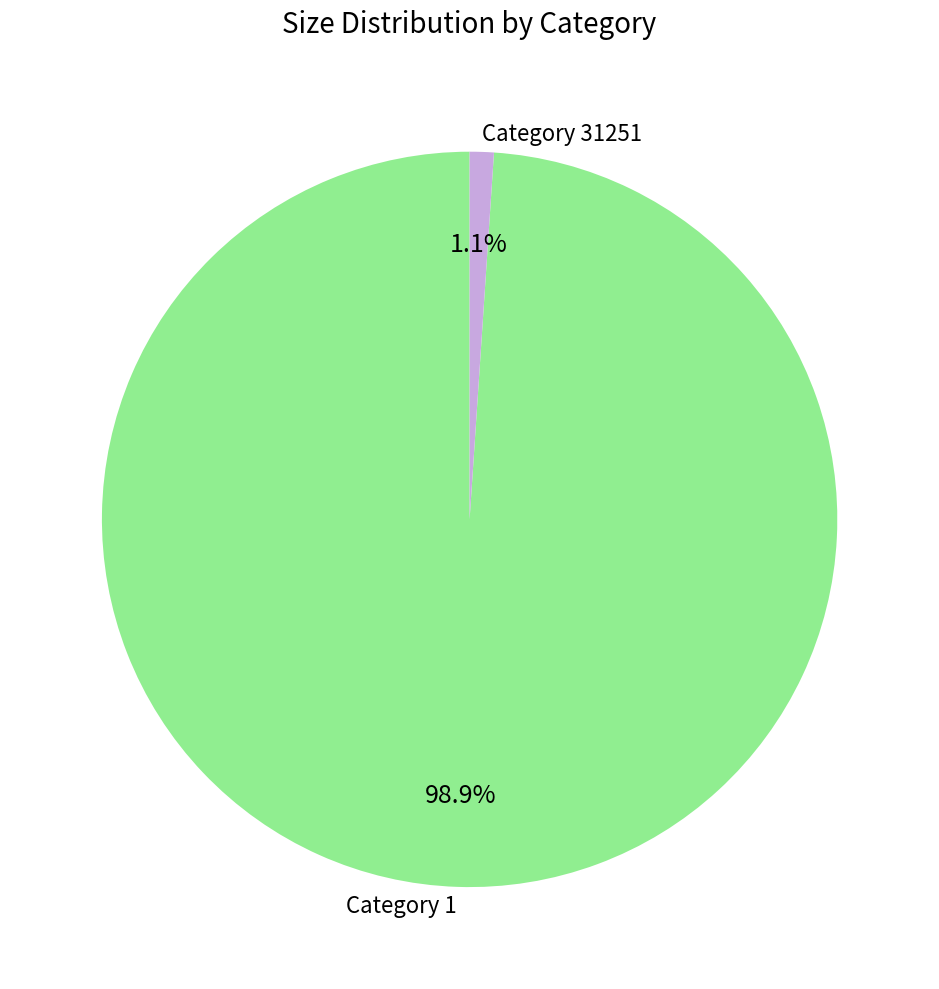

Between Category 1 and Category 31251, which is larger?

Category 1